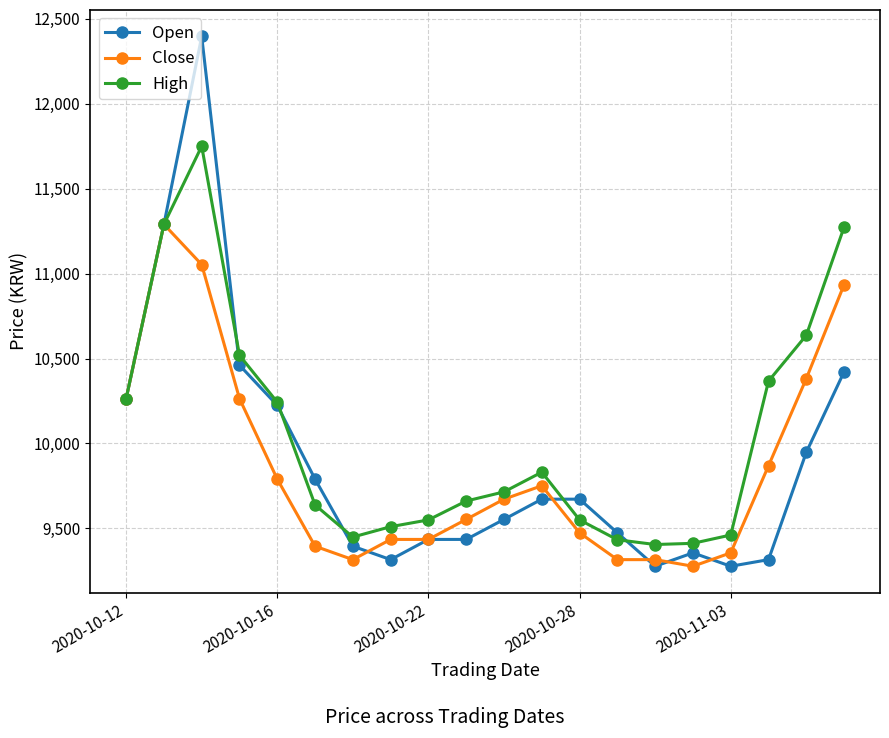

How many lines are shown in the chart?

3